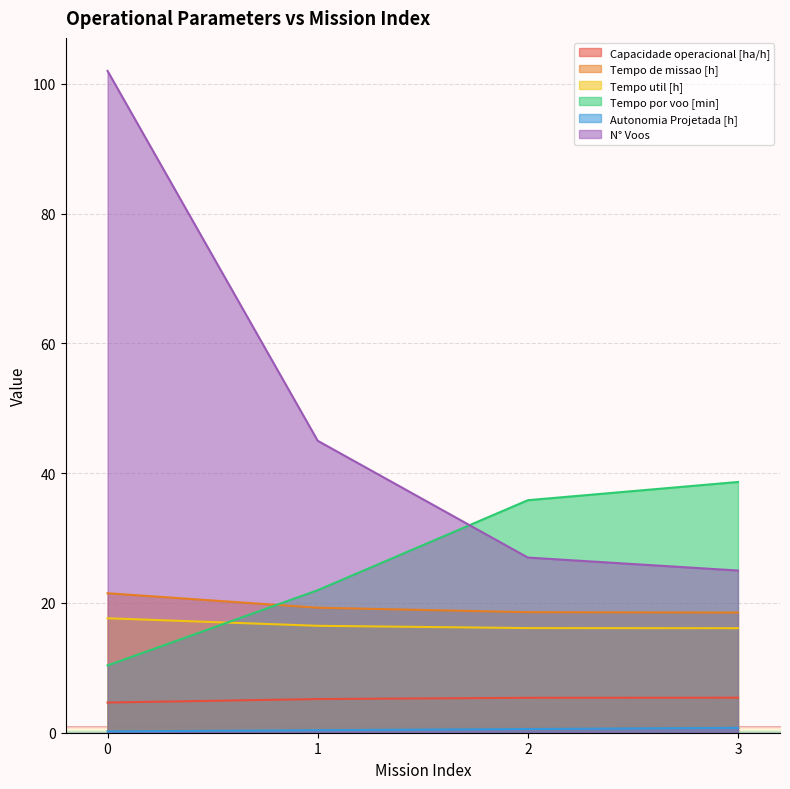

Read the Tempo por voo [min] value at 3.

38.6